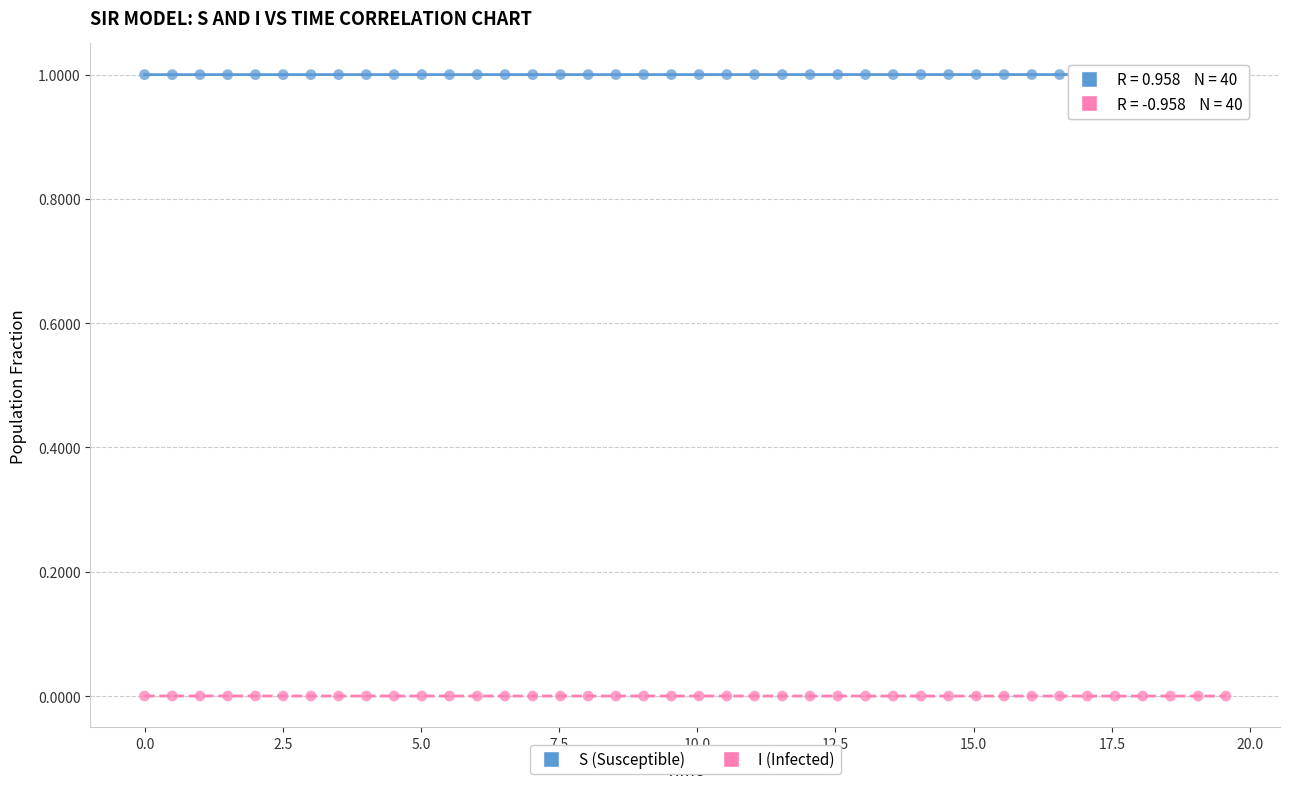

What is the X range (max minus min) for the scatter plot?

19.6